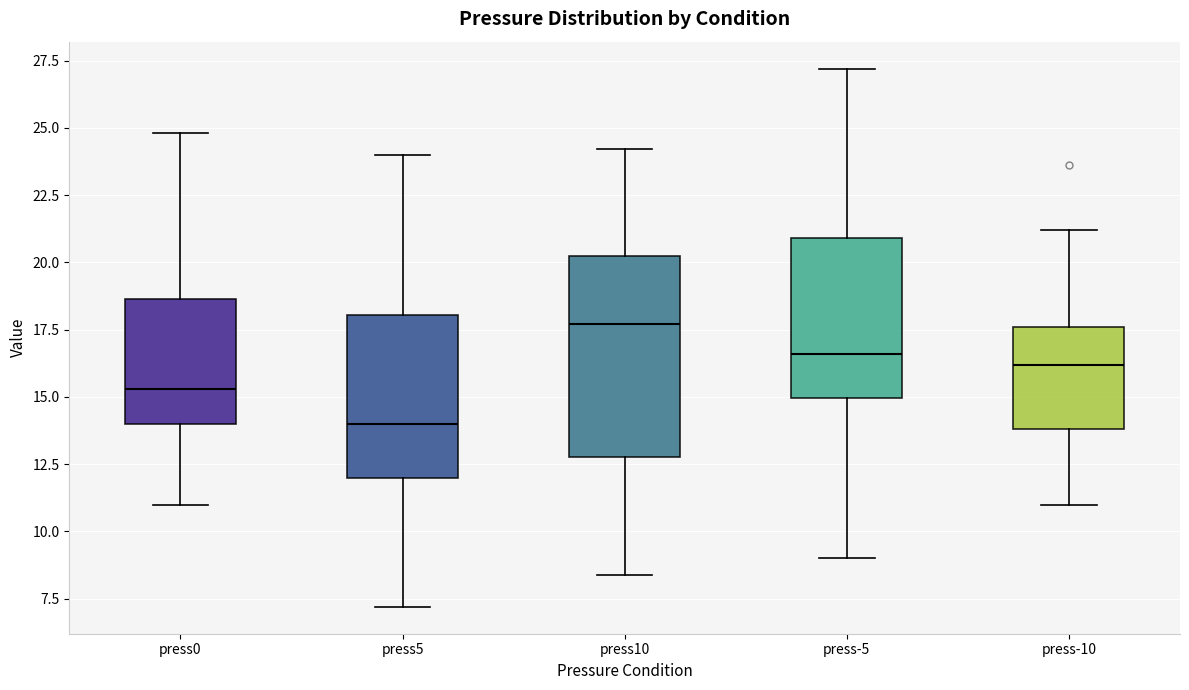

Which box has the lowest median line?

press5